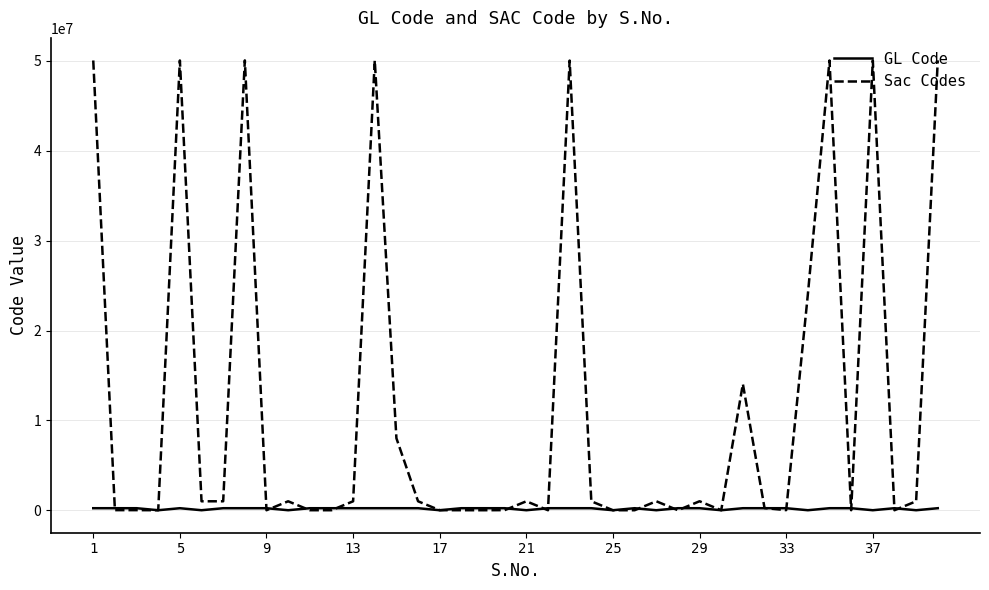

What is the maximum value shown in the chart?

50060029